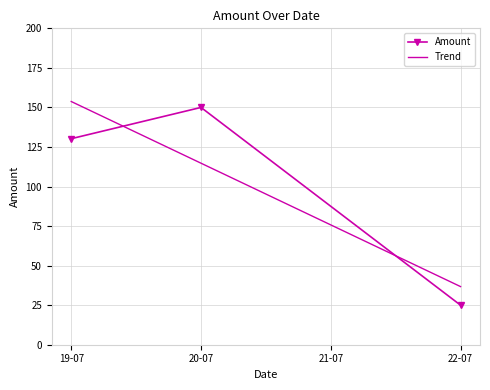

Is this an area chart (filled region under the line)?

No